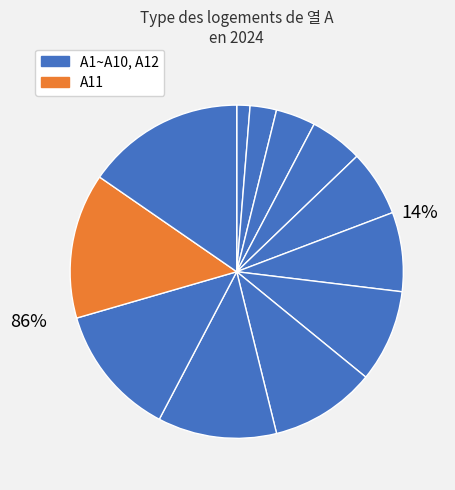

What percentage is the A10 slice, to the nearest percent?

13%